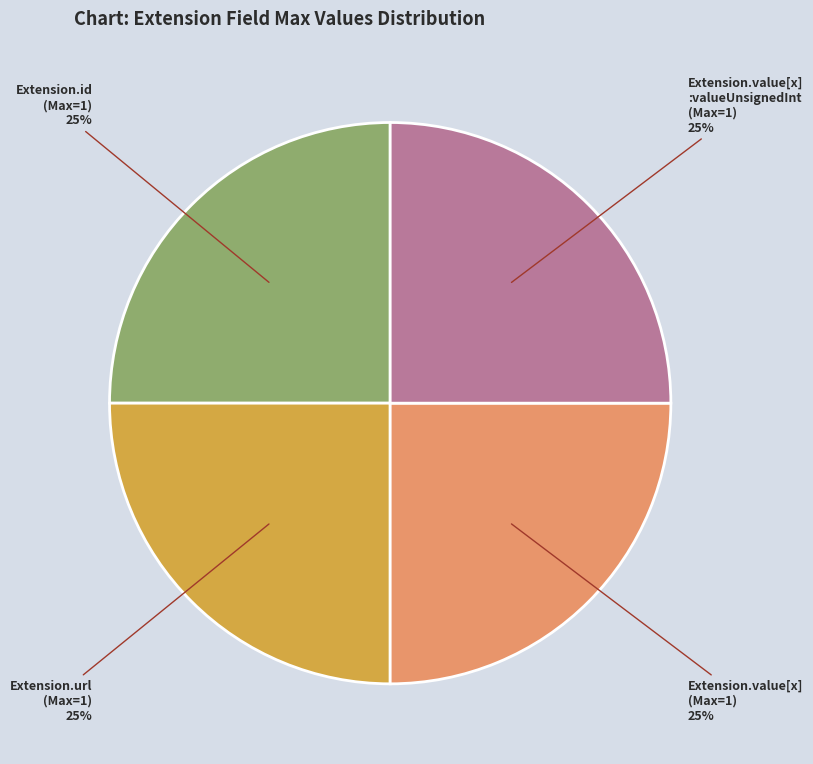

To the nearest percent, what is the average slice percentage?

25%